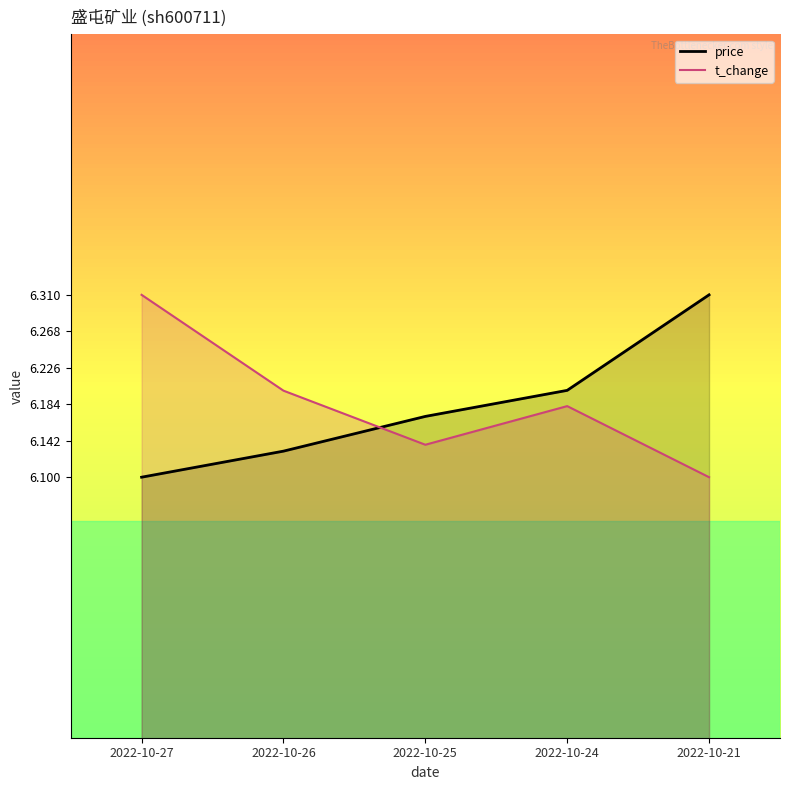

Reading left to right, list all the values displayed in this chart.

price: 2022-10-27=6.1	2022-10-26=6.1	2022-10-25=6.2	2022-10-24=6.2	2022-10-21=6.3
t_change: 2022-10-27=6.3	2022-10-26=6.2	2022-10-25=6.1	2022-10-24=6.2	2022-10-21=6.1